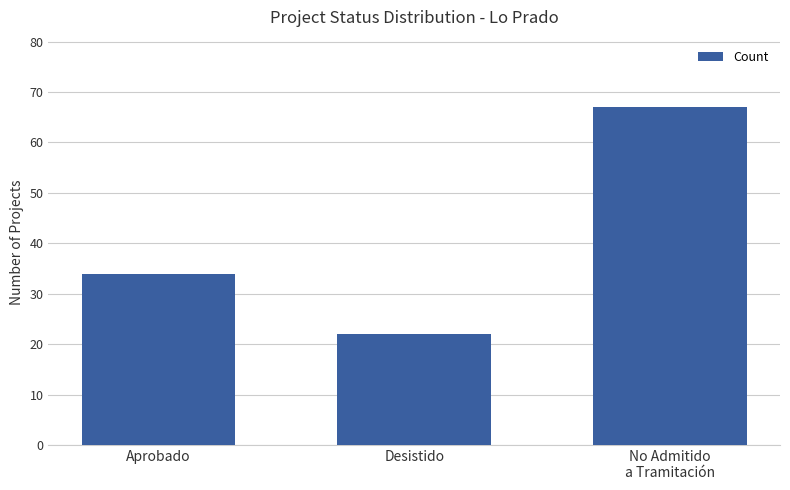

Count the number of data series in this chart.

1